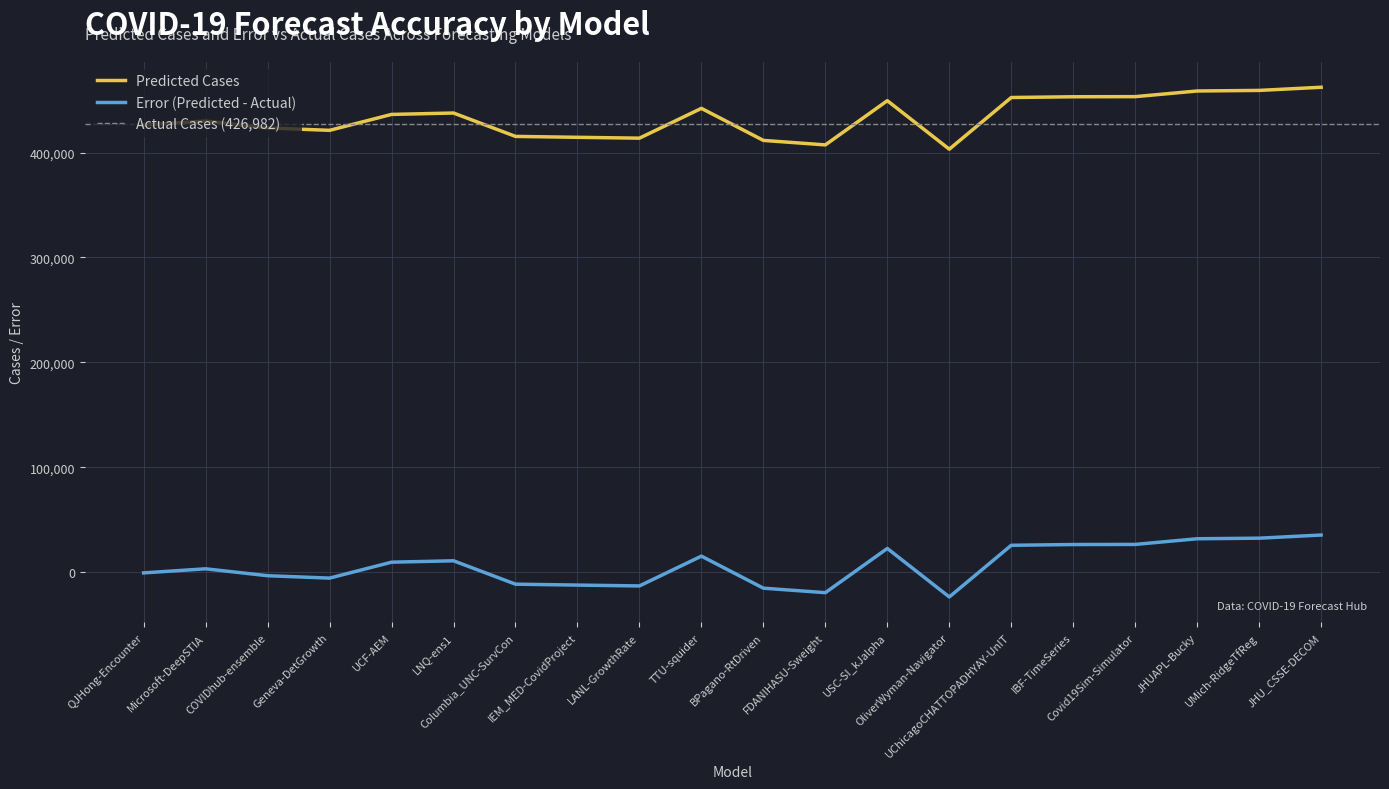

Where does the error series first go above 436414?

LNQ-ens1